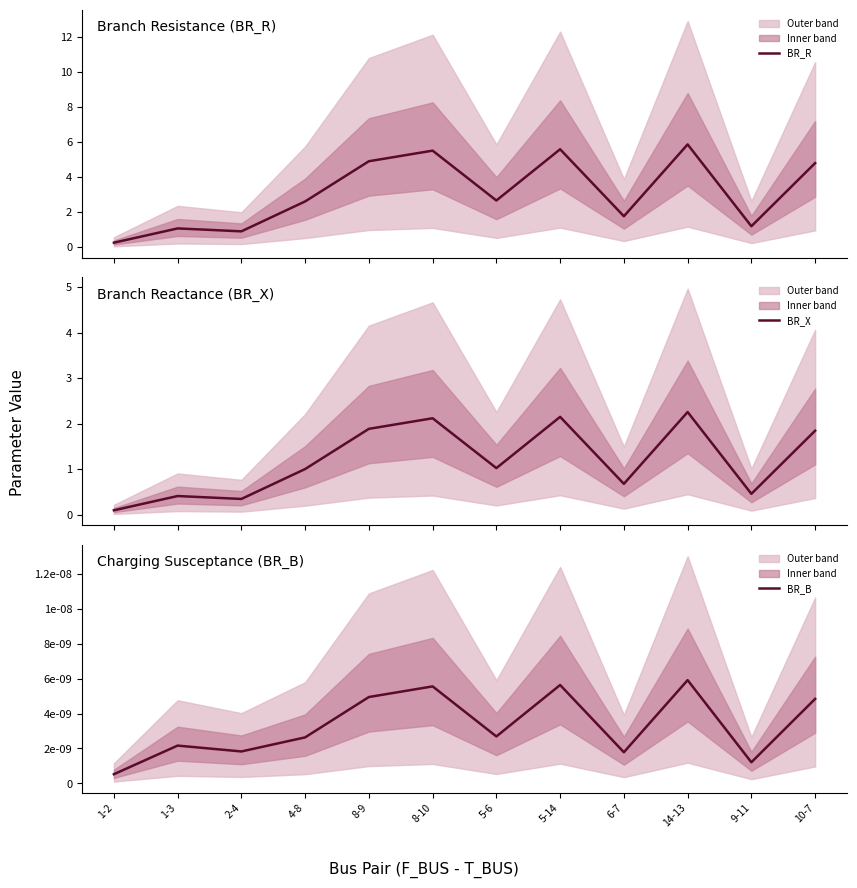

True or false: BR_X and BR_R cross at least once.

False